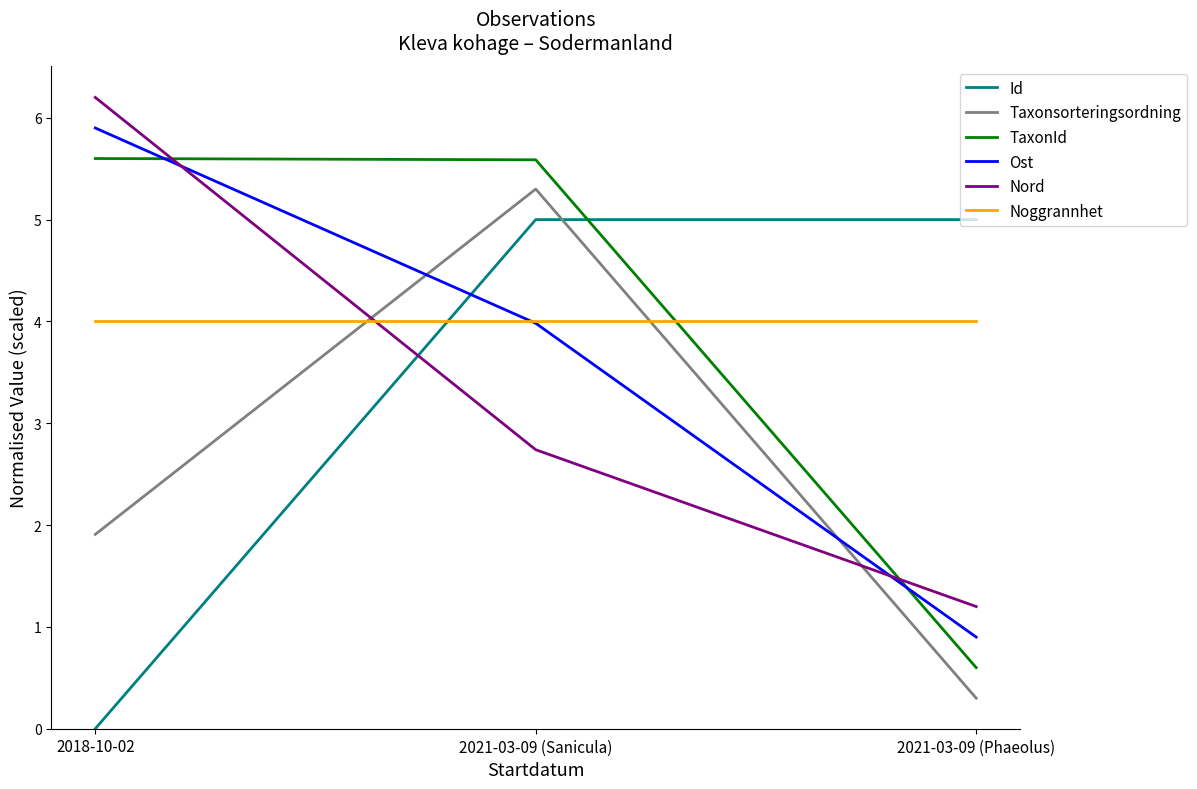

What is the difference between the highest and lowest values at 2018-10-02?

6.2